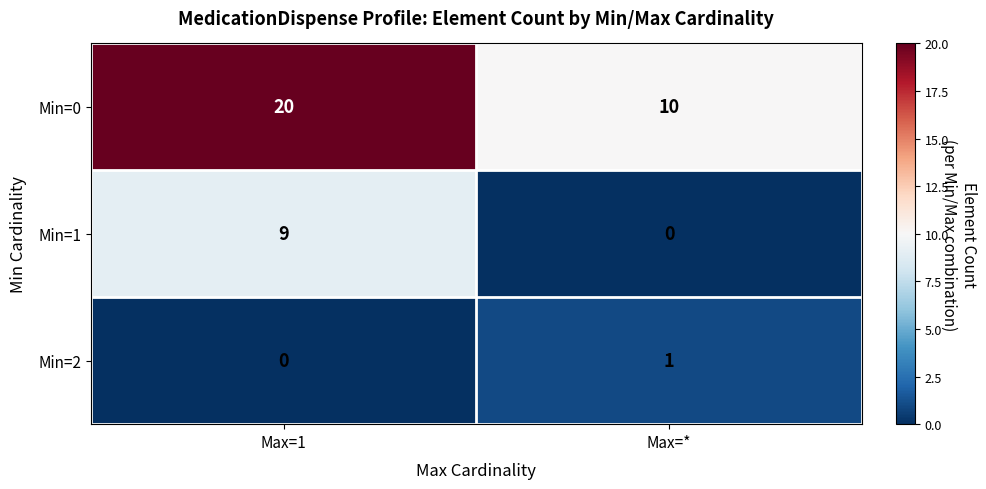

At which category is the sum across all series the highest?

Max=1